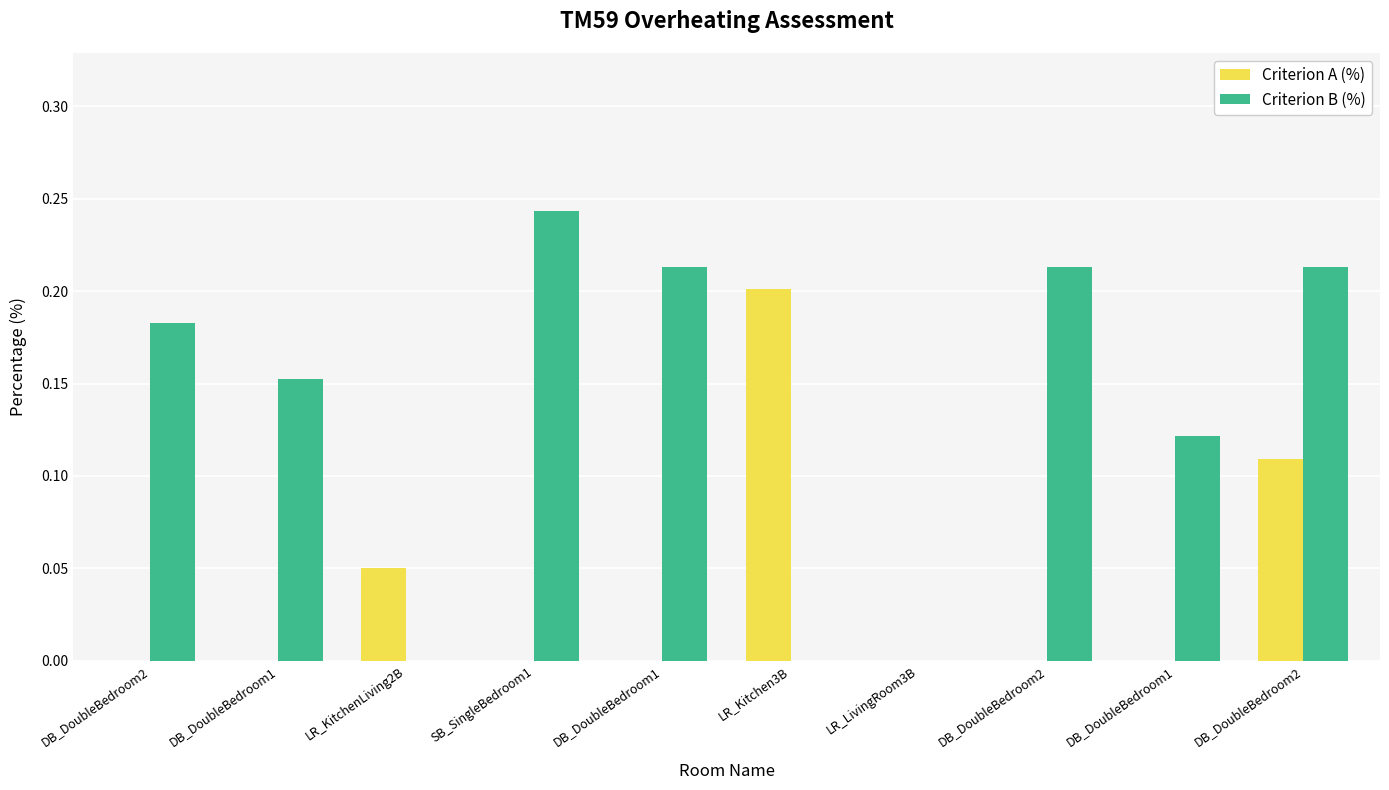

Are the bars grouped side by side (vs. stacked)?

Yes